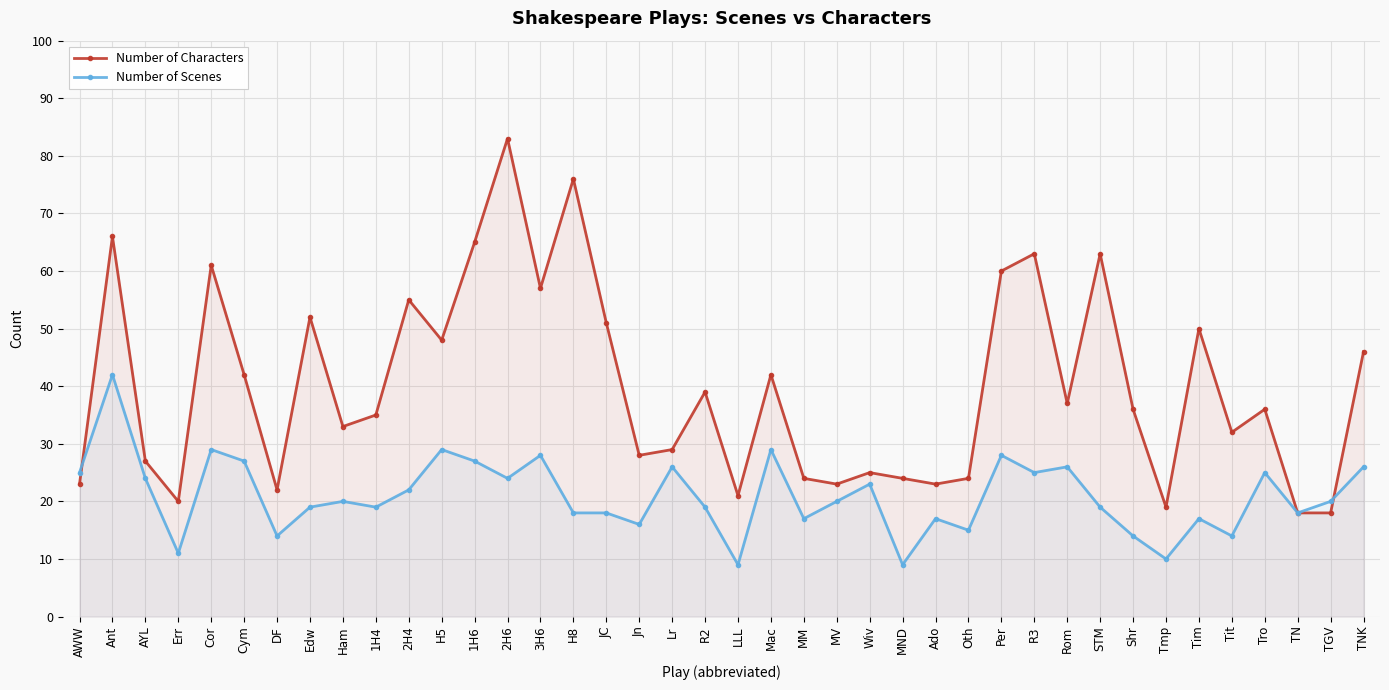

How many intersections are there between Number of Characters and Number of Scenes?

2